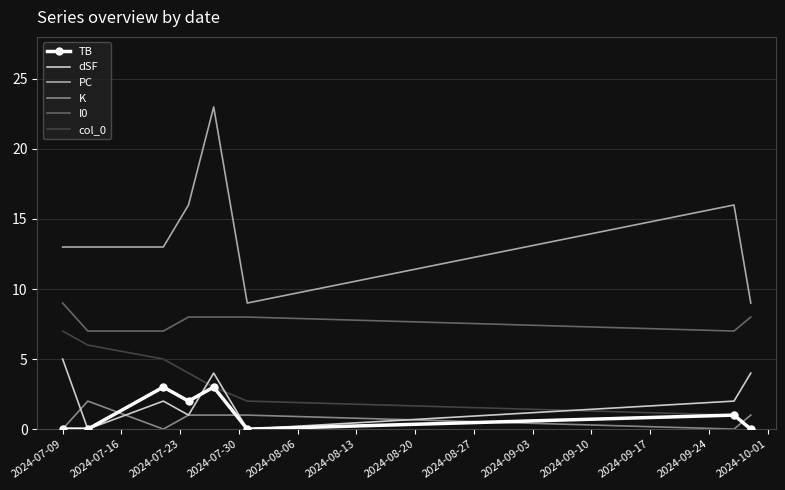

True or false: I0 and PC intersect in this chart.

False